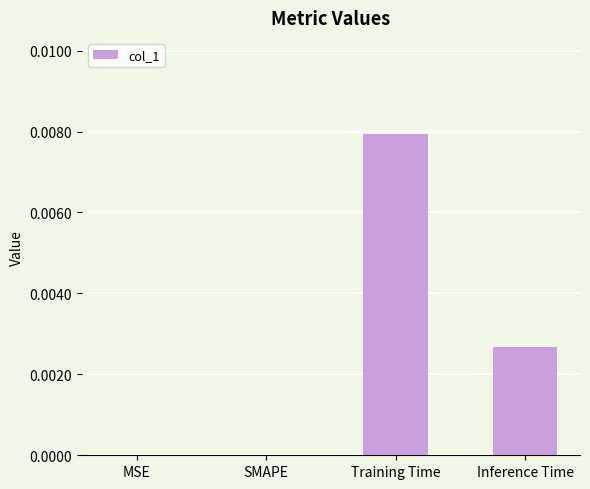

Between Inference Time and Training Time, which is larger?

Training Time